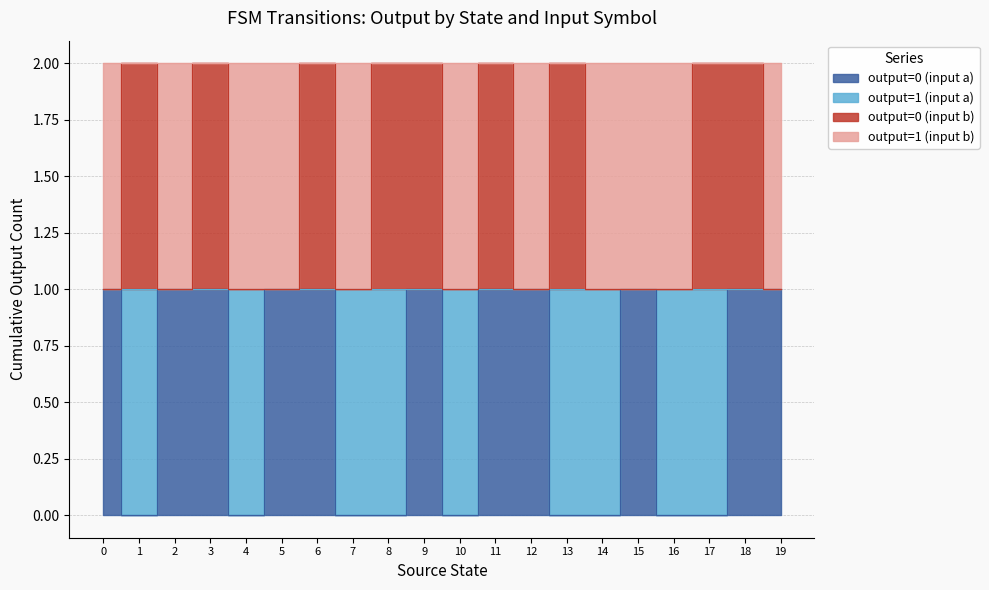

What is the value of the output=0 (input b) point at the 15th from the left?

1